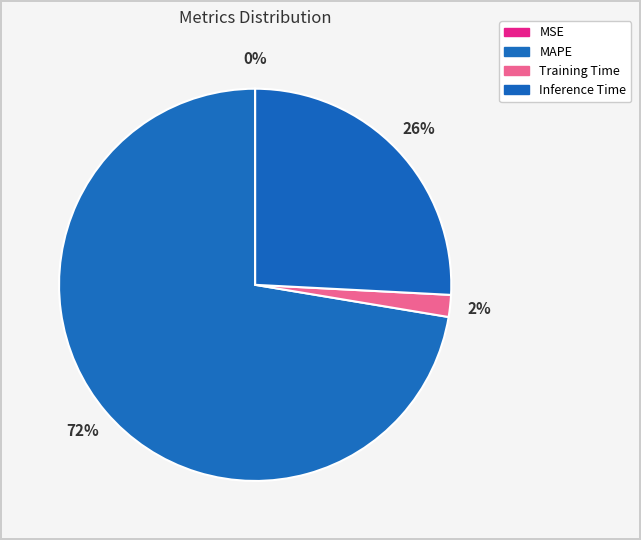

The MSE slice represents 0% of the pie. True or false?

True